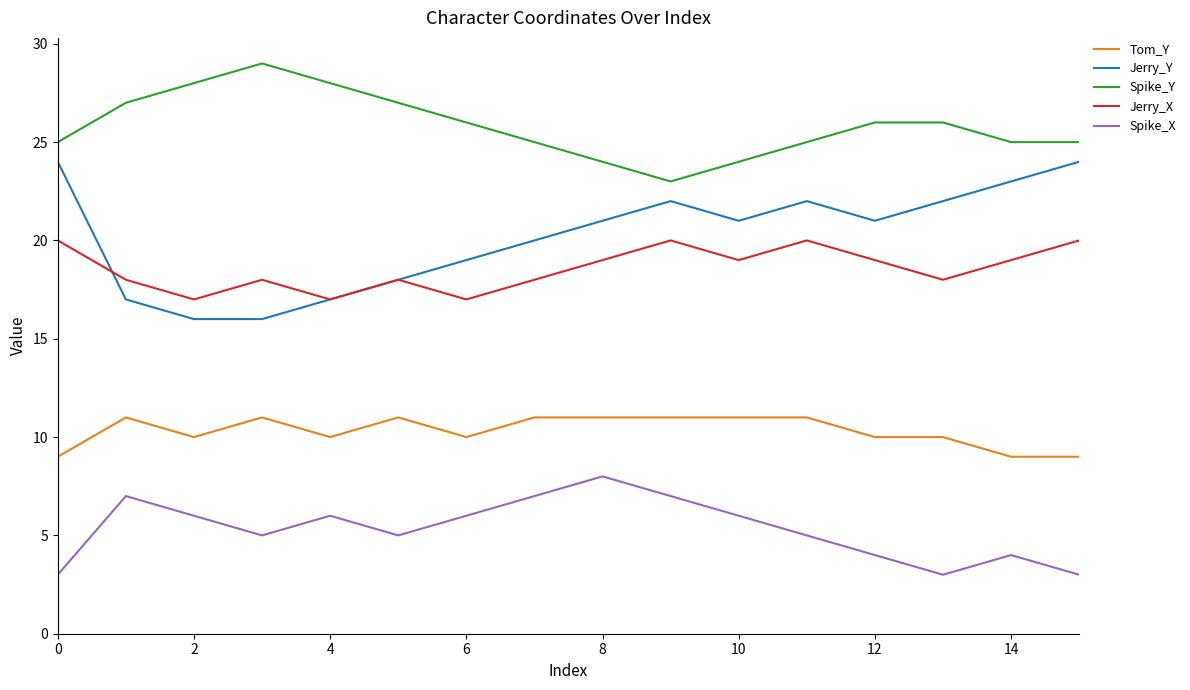

True or false: Jerry_X and Tom_Y intersect in this chart.

False